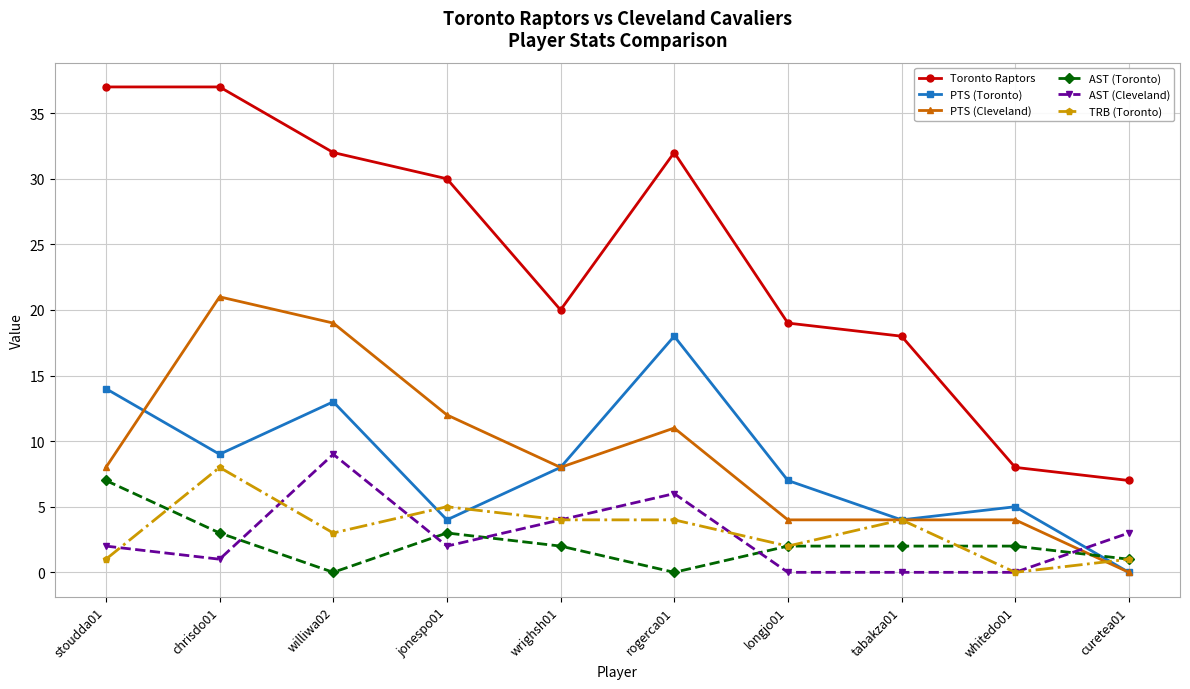

Which series has the largest range (max minus min)?

Toronto Raptors